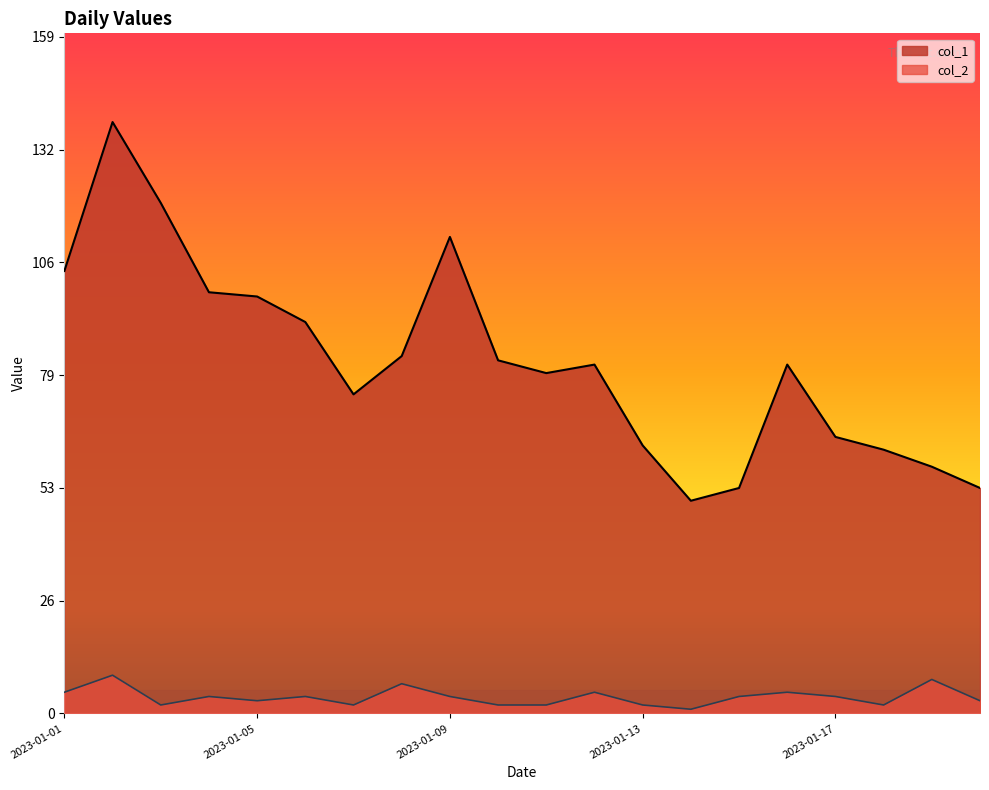

How many distinct data groups are displayed?

2